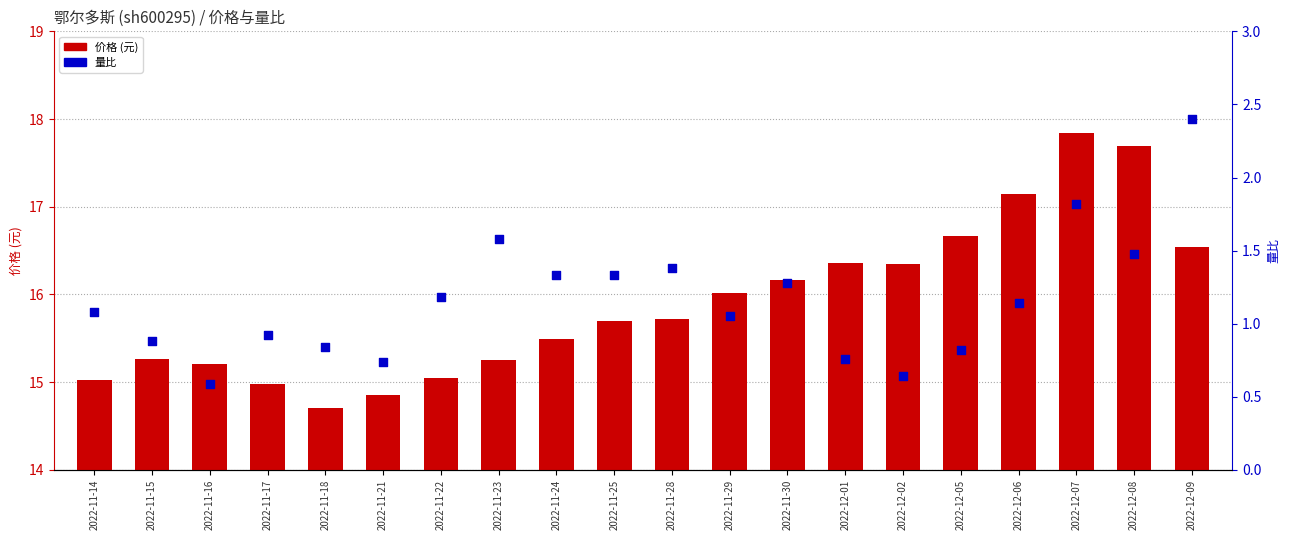

Which series reaches the minimum Y coordinate?

量比